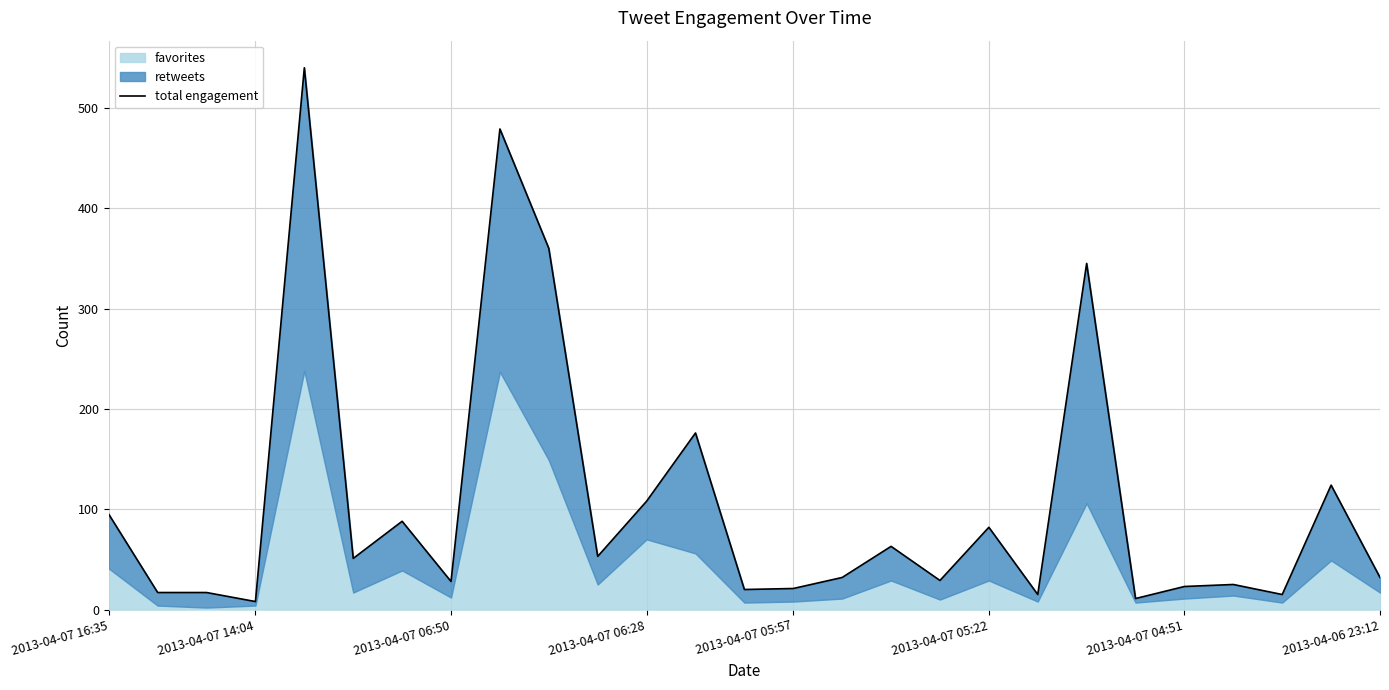

Does the chart have visible grid lines?

Yes